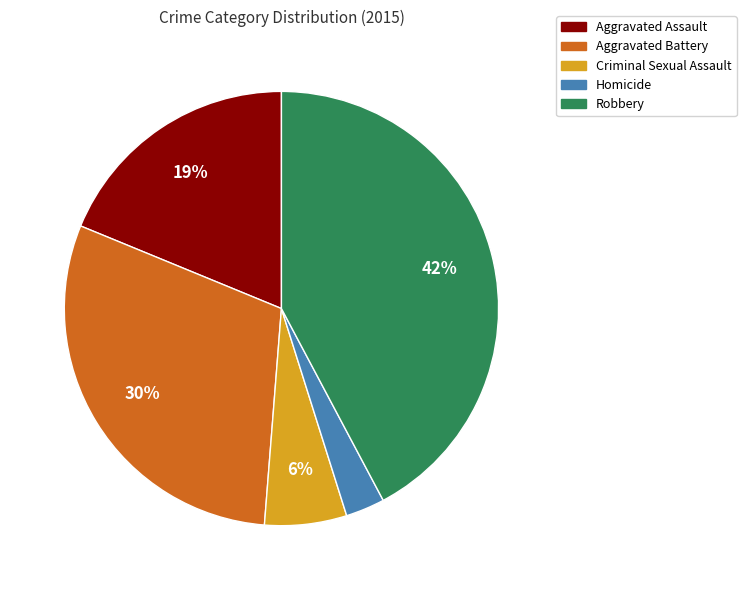

What percentage is the Robbery slice, to the nearest percent?

42%